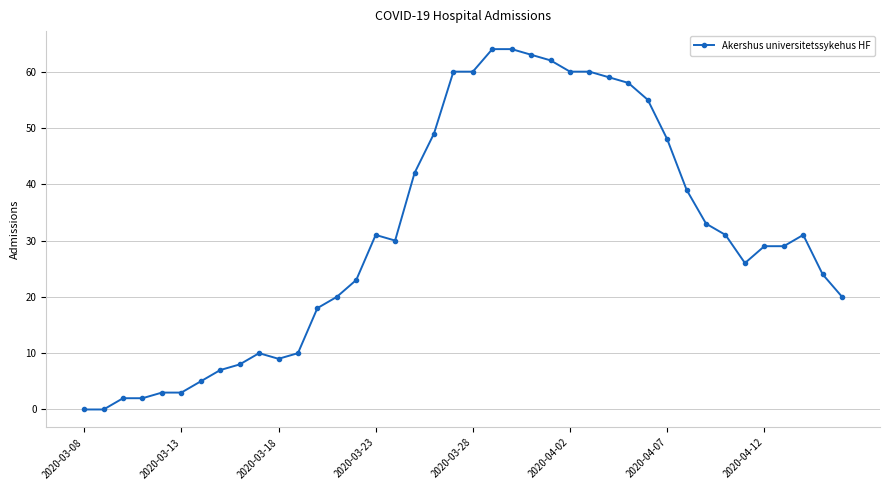

How many values are below 30?

20